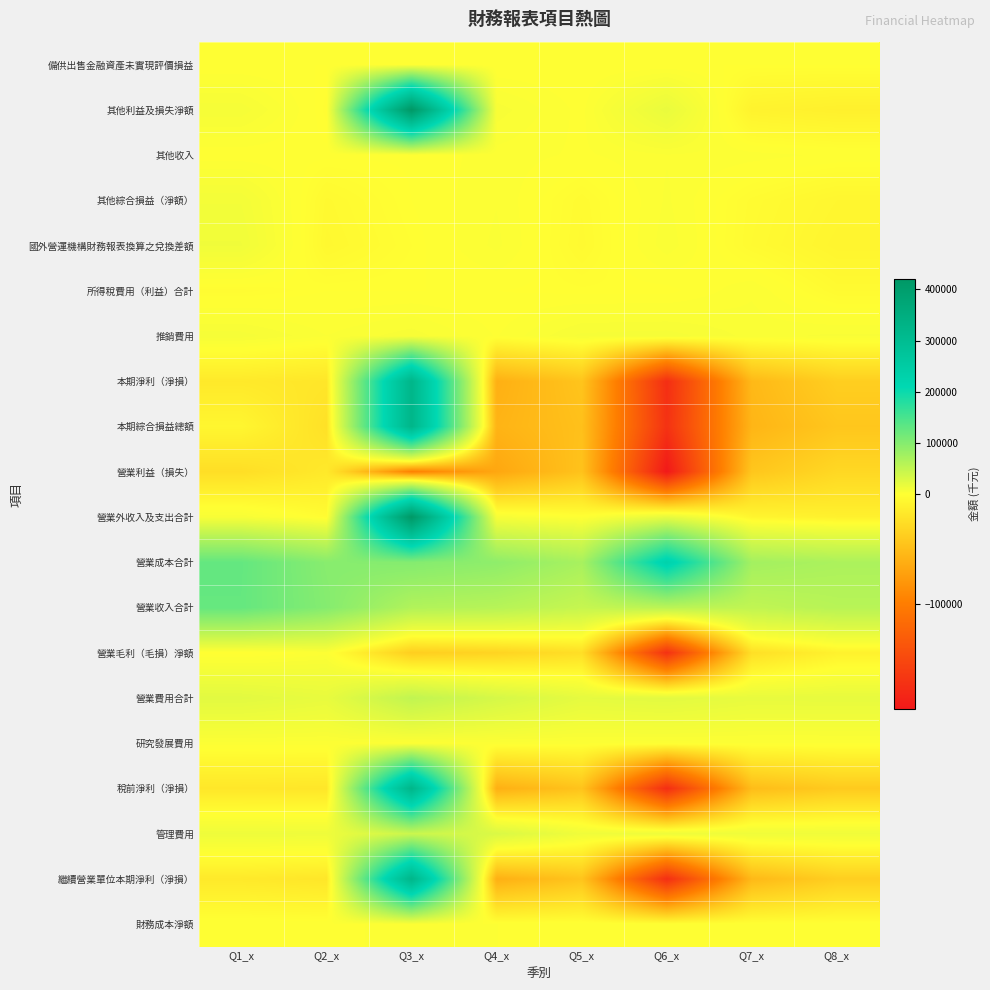

Reading right to left, transcribe all the data shown in this chart.

備供出售金融資產未實現評價損益: Q8_x=0	Q7_x=0	Q6_x=0	Q5_x=0	Q4_x=0	Q3_x=0	Q2_x=0	Q1_x=1
其他利益及損失淨額: Q8_x=-11002	Q7_x=-8969	Q6_x=17763	Q5_x=990	Q4_x=5829	Q3_x=419647	Q2_x=-1171	Q1_x=7703
其他收入: Q8_x=1233	Q7_x=2385	Q6_x=3155	Q5_x=1280	Q4_x=2602	Q3_x=191	Q2_x=391	Q1_x=397
其他綜合損益（淨額）: Q8_x=-6134	Q7_x=-2590	Q6_x=3577	Q5_x=-2858	Q4_x=3135	Q3_x=14	Q2_x=-4104	Q1_x=9671
國外營運機構財務報表換算之兌換差額: Q8_x=-7390	Q7_x=-3122	Q6_x=4310	Q5_x=-3447	Q4_x=3777	Q3_x=-778	Q2_x=-4944	Q1_x=11651
所得稅費用（利益）合計: Q8_x=-3205	Q7_x=2997	Q6_x=-630	Q5_x=-519	Q4_x=0	Q3_x=0	Q2_x=0	Q1_x=-1981
推銷費用: Q8_x=5354	Q7_x=4283	Q6_x=7557	Q5_x=7072	Q4_x=1480	Q3_x=5905	Q2_x=3304	Q1_x=7487
本期淨利（淨損）: Q8_x=-36849	Q7_x=-53333	Q6_x=-175326	Q5_x=-44580	Q4_x=-60248	Q3_x=320926	Q2_x=-18634	Q1_x=-16231
本期綜合損益總額: Q8_x=-42983	Q7_x=-55923	Q6_x=-171749	Q5_x=-47438	Q4_x=-57113	Q3_x=320940	Q2_x=-22738	Q1_x=-6560
營業利益（損失）: Q8_x=-29566	Q7_x=-43053	Q6_x=-195820	Q5_x=-45848	Q4_x=-67038	Q3_x=-97036	Q2_x=-16416	Q1_x=-24690
營業外收入及支出合計: Q8_x=-10488	Q7_x=-7283	Q6_x=19864	Q5_x=749	Q4_x=6790	Q3_x=417962	Q2_x=-2218	Q1_x=6478
營業成本合計: Q8_x=68441	Q7_x=75346	Q6_x=228699	Q5_x=71539	Q4_x=92129	Q3_x=100719	Q2_x=97521	Q1_x=126912
營業收入合計: Q8_x=58477	Q7_x=51282	Q6_x=56309	Q5_x=46974	Q4_x=59516	Q3_x=63742	Q2_x=100061	Q1_x=125982
營業毛利（毛損）淨額: Q8_x=-9964	Q7_x=-24064	Q6_x=-172390	Q5_x=-24565	Q4_x=-32613	Q3_x=-36977	Q2_x=2540	Q1_x=-930
營業費用合計: Q8_x=19602	Q7_x=18989	Q6_x=23430	Q5_x=21283	Q4_x=34425	Q3_x=51130	Q2_x=18956	Q1_x=23760
研究發展費用: Q8_x=1885	Q7_x=1943	Q6_x=2170	Q5_x=2084	Q4_x=2341	Q3_x=1984	Q2_x=2339	Q1_x=2651
稅前淨利（淨損）: Q8_x=-40054	Q7_x=-50336	Q6_x=-175956	Q5_x=-45099	Q4_x=-60248	Q3_x=320926	Q2_x=-18634	Q1_x=-18212
管理費用: Q8_x=12363	Q7_x=12763	Q6_x=13703	Q5_x=12127	Q4_x=30604	Q3_x=43241	Q2_x=13313	Q1_x=13622
繼續營業單位本期淨利（淨損）: Q8_x=-36849	Q7_x=-53333	Q6_x=-175326	Q5_x=-44580	Q4_x=-60248	Q3_x=320926	Q2_x=-18634	Q1_x=-16231
財務成本淨額: Q8_x=719	Q7_x=699	Q6_x=1054	Q5_x=1521	Q4_x=1641	Q3_x=1876	Q2_x=1438	Q1_x=1622